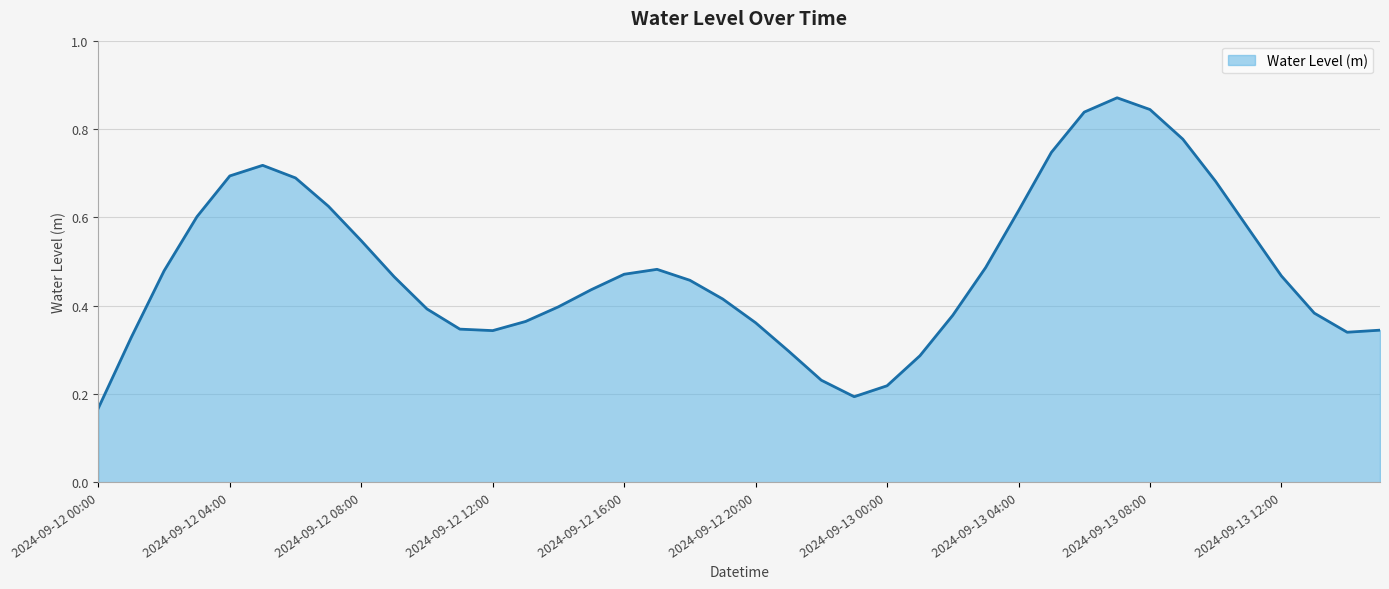

What is the sum of all values?

19.4